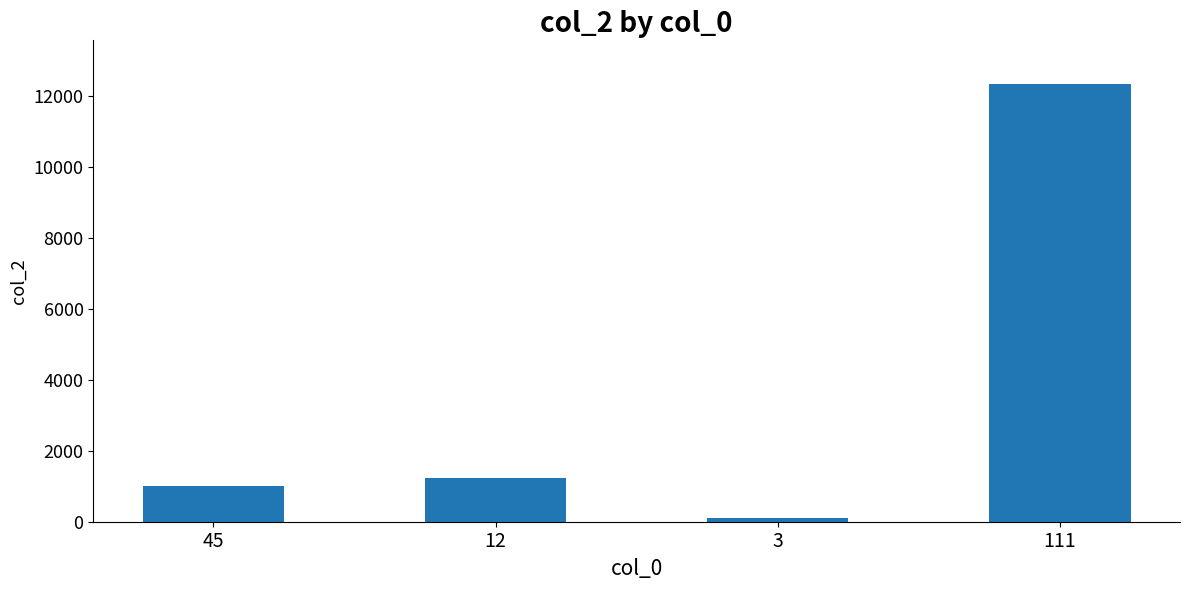

How many series are shown in this chart?

1